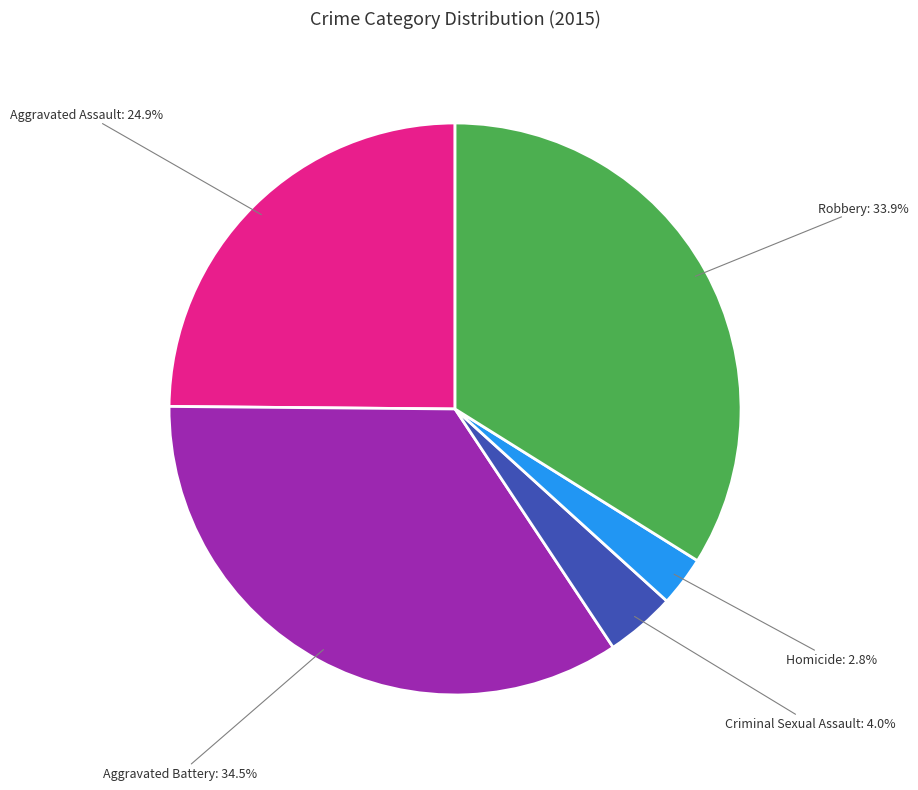

Which category has the biggest portion of the pie?

Aggravated Battery